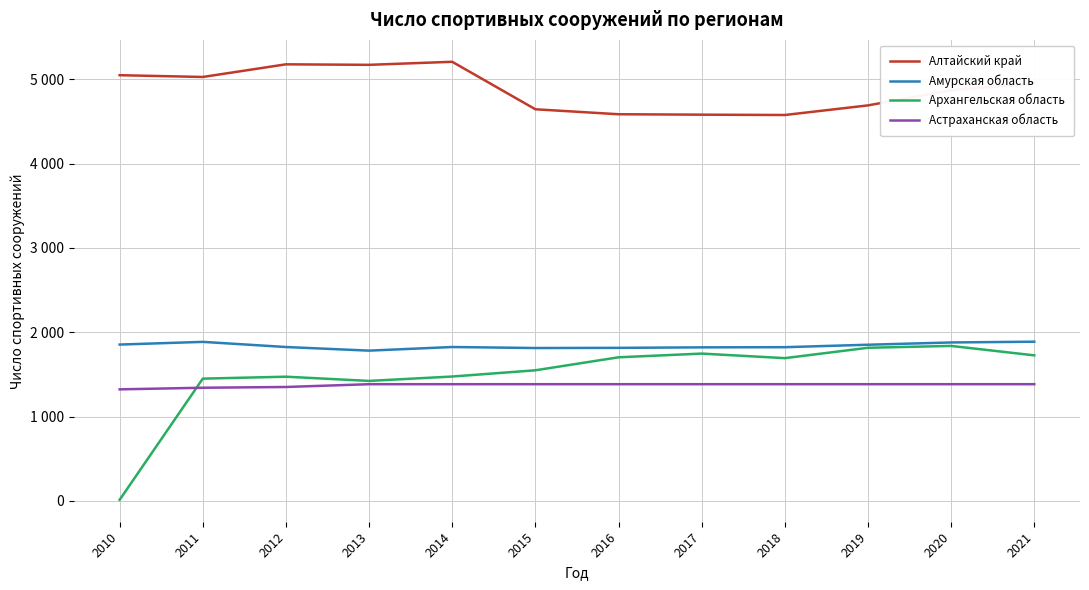

Where does the Архангельская область series first go above 1693?

2016